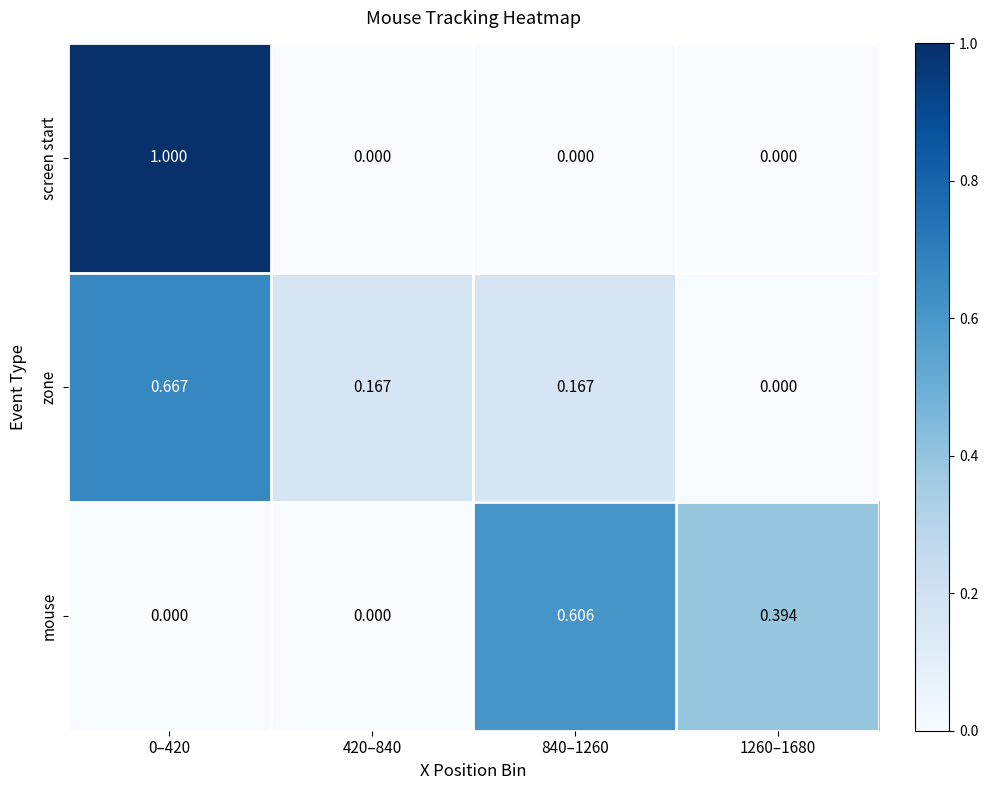

Between 0–420 and 420–840, which series saw the biggest shift?

screen start